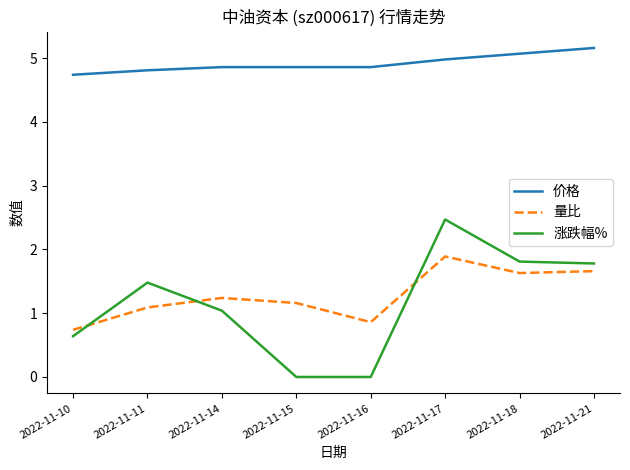

How many interior local peaks does the 量比 series have?

2